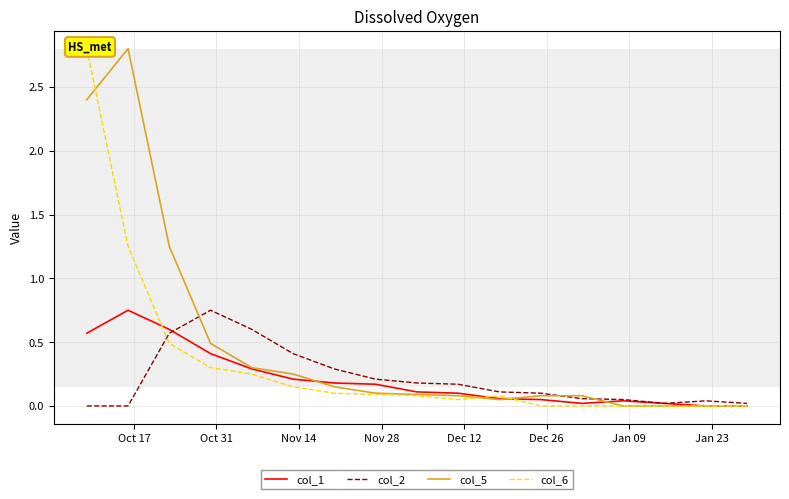

What is the difference between the second highest and minimum values in the col_5 series?

2.4